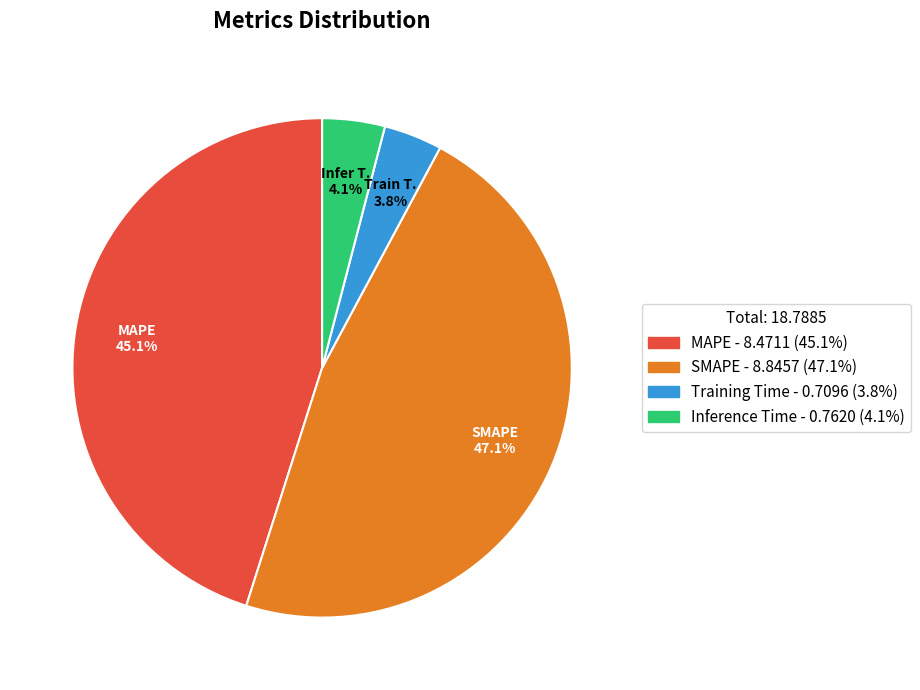

Is there any slice that represents more than half of the pie?

No